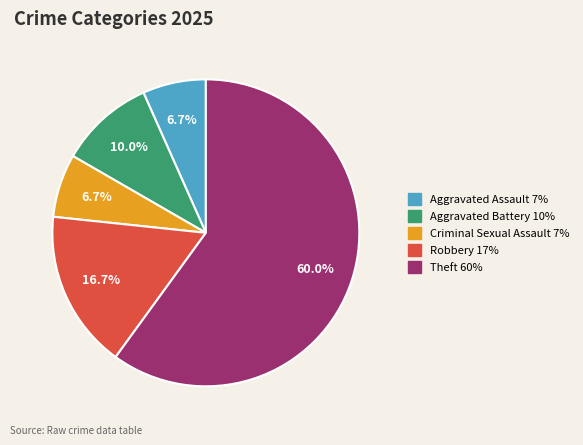

Is there any slice that represents more than half of the pie?

Yes